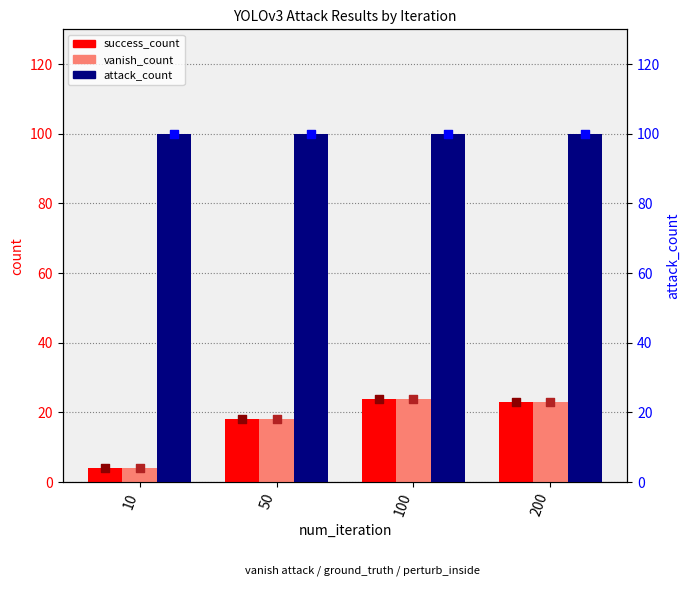

What are all the series names shown in the legend?

success_count, vanish_count, attack_count